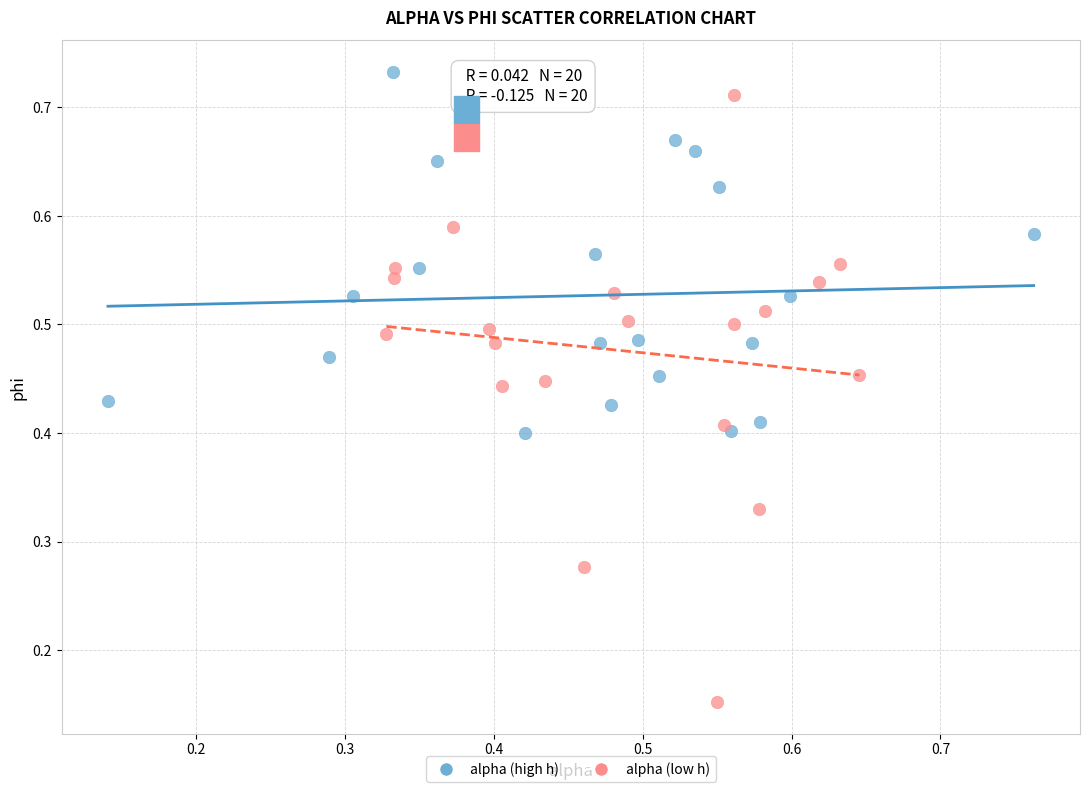

Which series contains the lowest Y value?

alpha (low h)